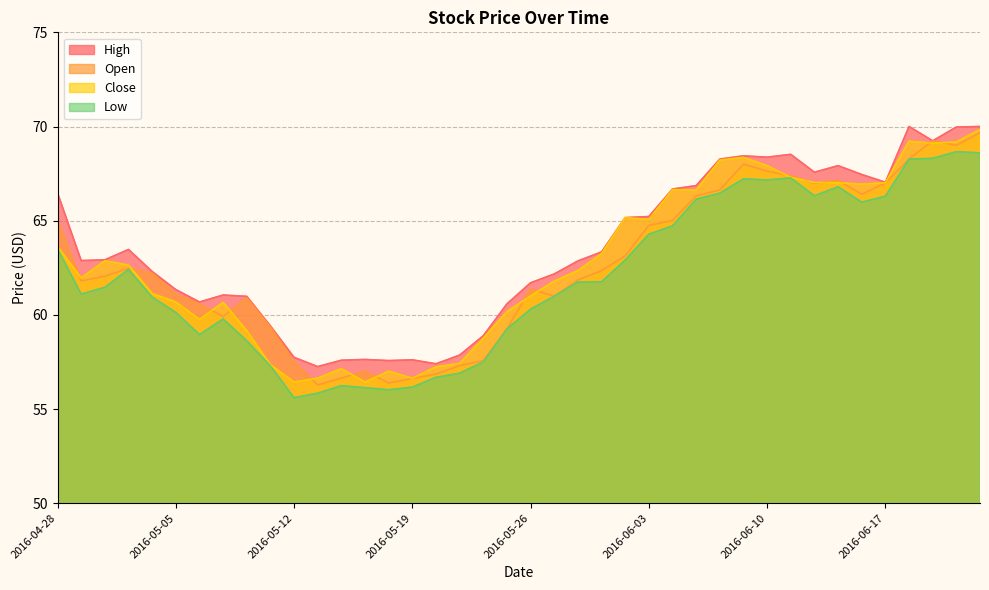

True or false: High has a value of 65.2 at 2016-06-03.

True